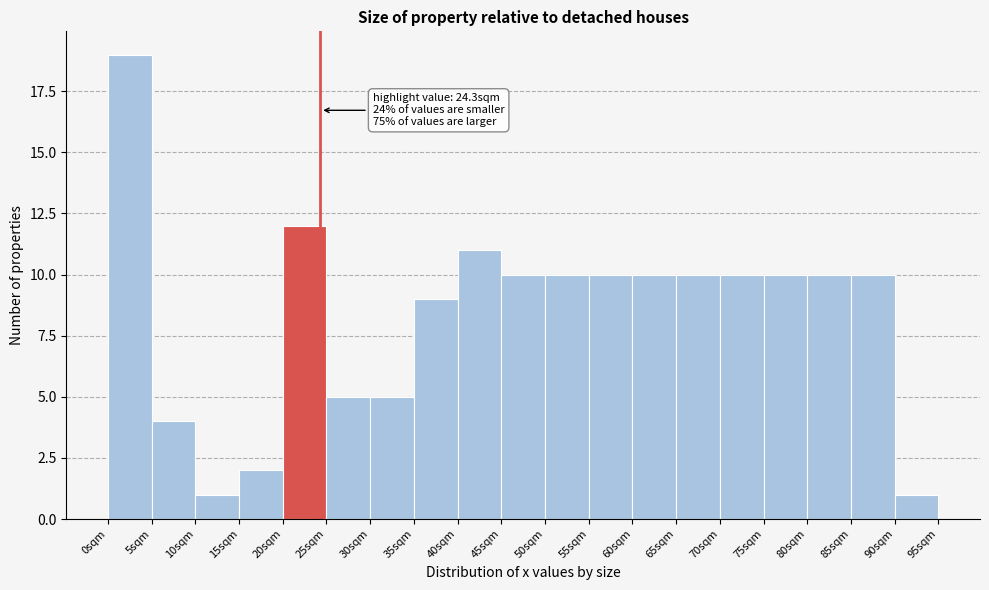

Over which range of the x-axis is the bar tallest?

0 to 5